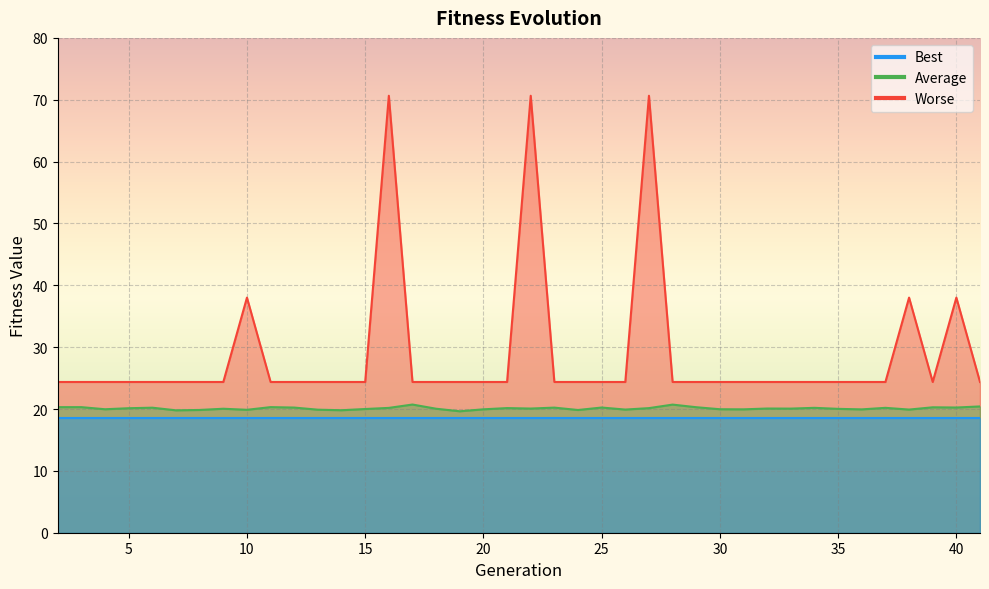

The value of Average at 36 is 19.9. True or false?

True